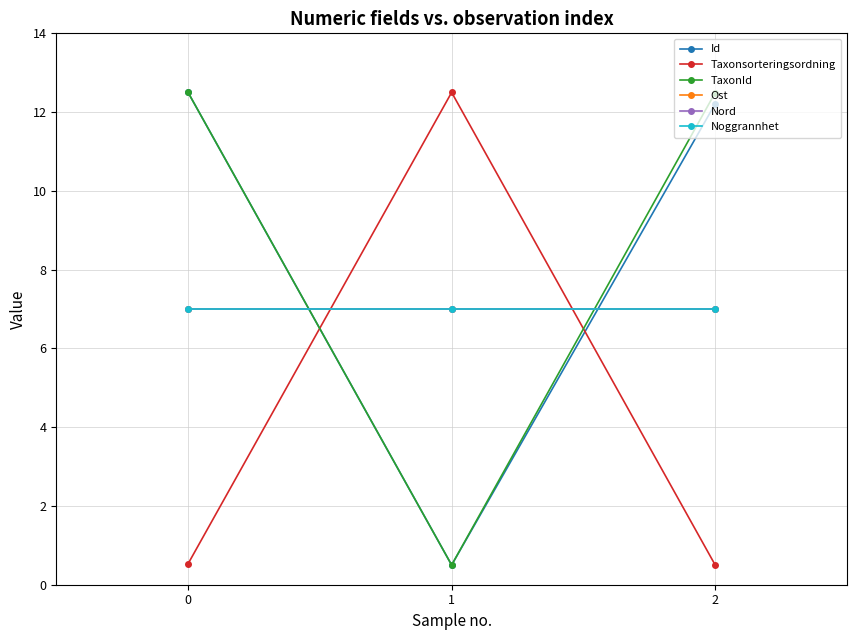

Reading left to right, what are all the values shown in this chart?

Id: 0=12.5	1=0.5	2=12.2
Taxonsorteringsordning: 0=0.5	1=12.5	2=0.5
TaxonId: 0=12.5	1=0.5	2=12.5
Ost: 0=7.0	1=7.0	2=7.0
Nord: 0=7.0	1=7.0	2=7.0
Noggrannhet: 0=7.0	1=7.0	2=7.0